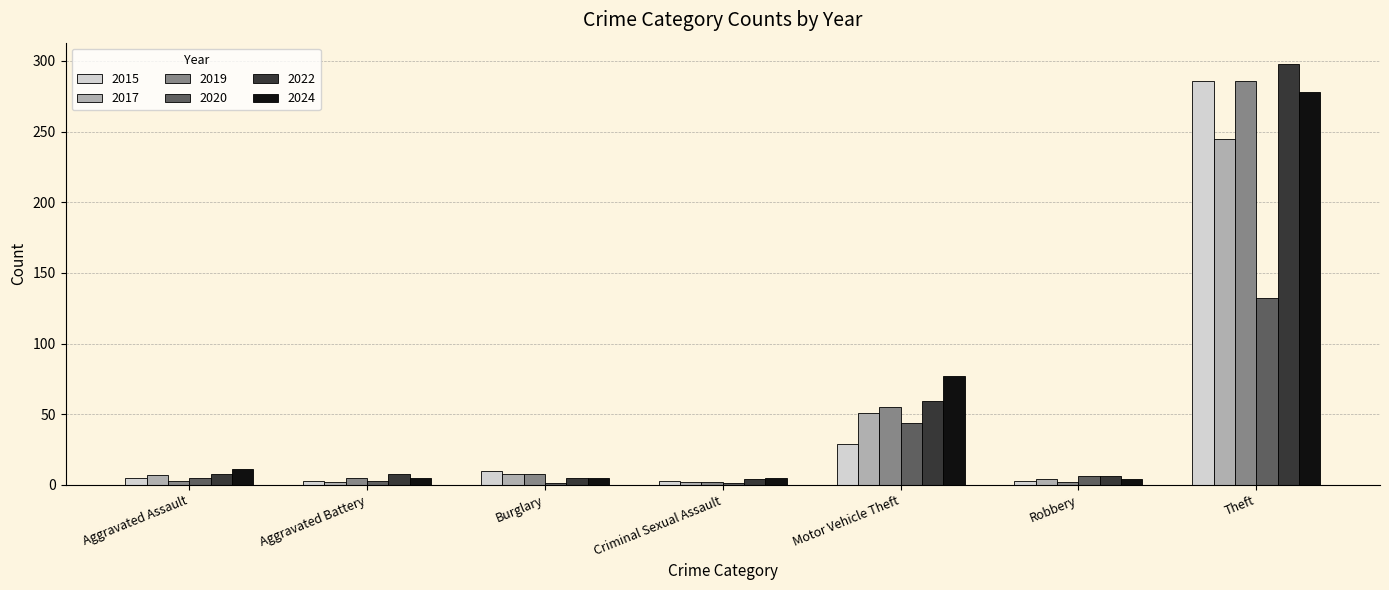

Where is 2020 nearest to the value 66?

Motor Vehicle Theft